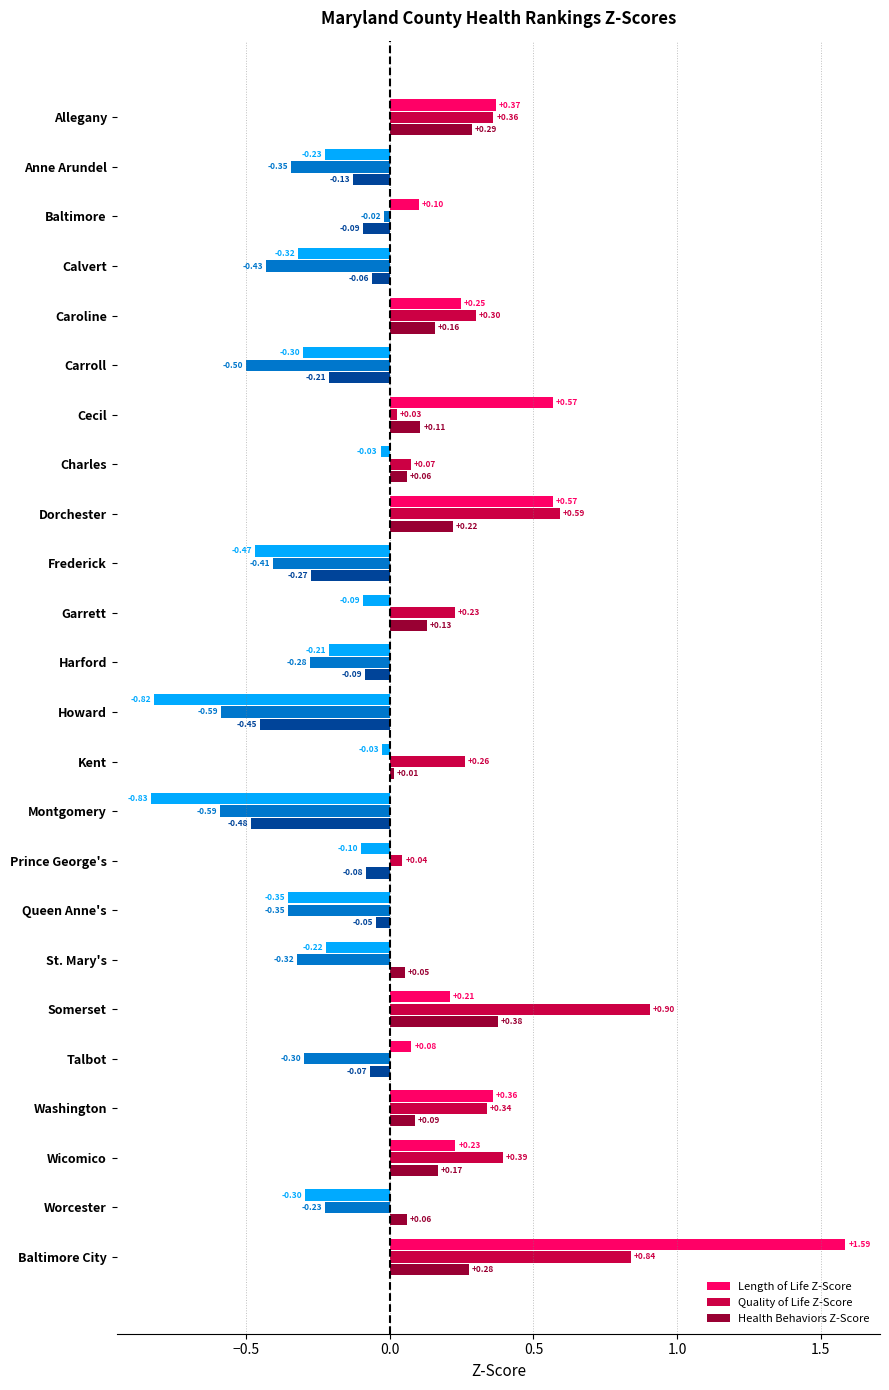

Where is Quality of Life Z-Score nearest to the value 0?

Baltimore